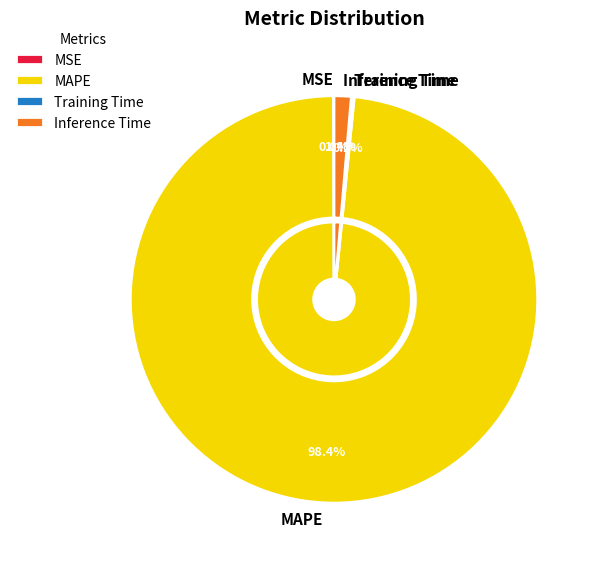

Between 4 and Training Time, which is larger?

4